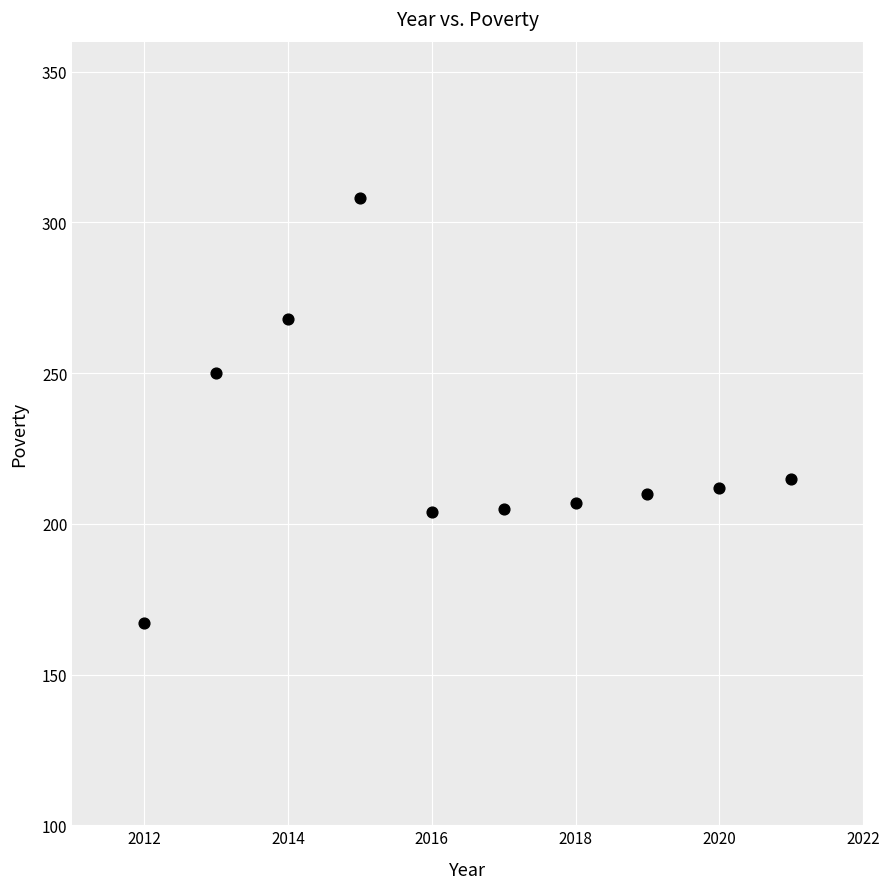

What is the average X value?

2016